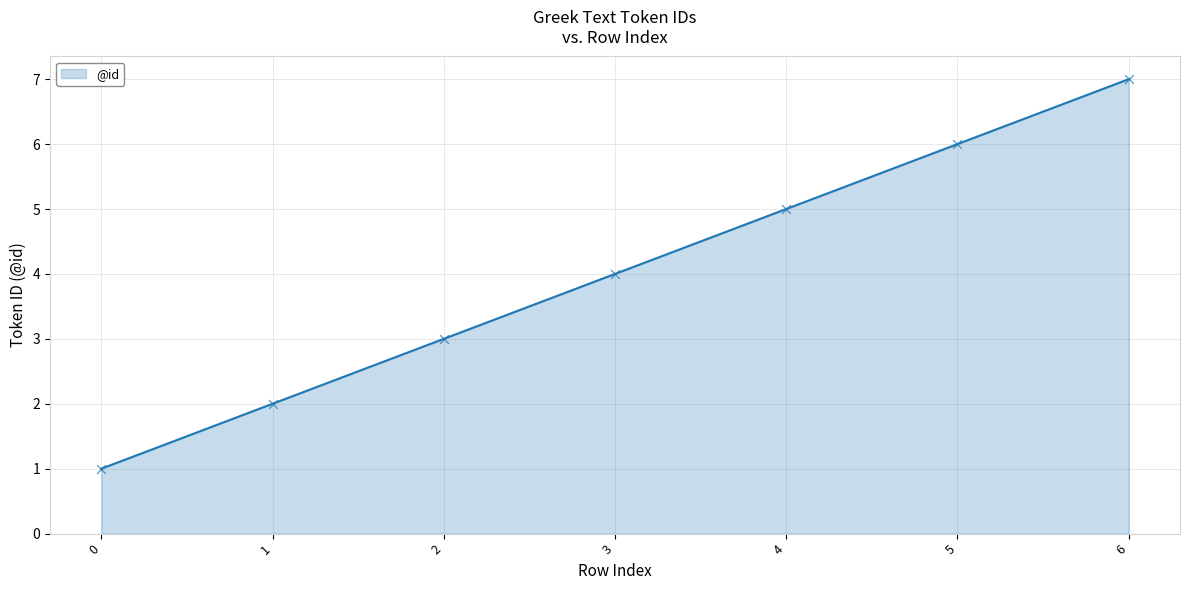

What is the ratio of the value at 5 to the value at 3?

1.5